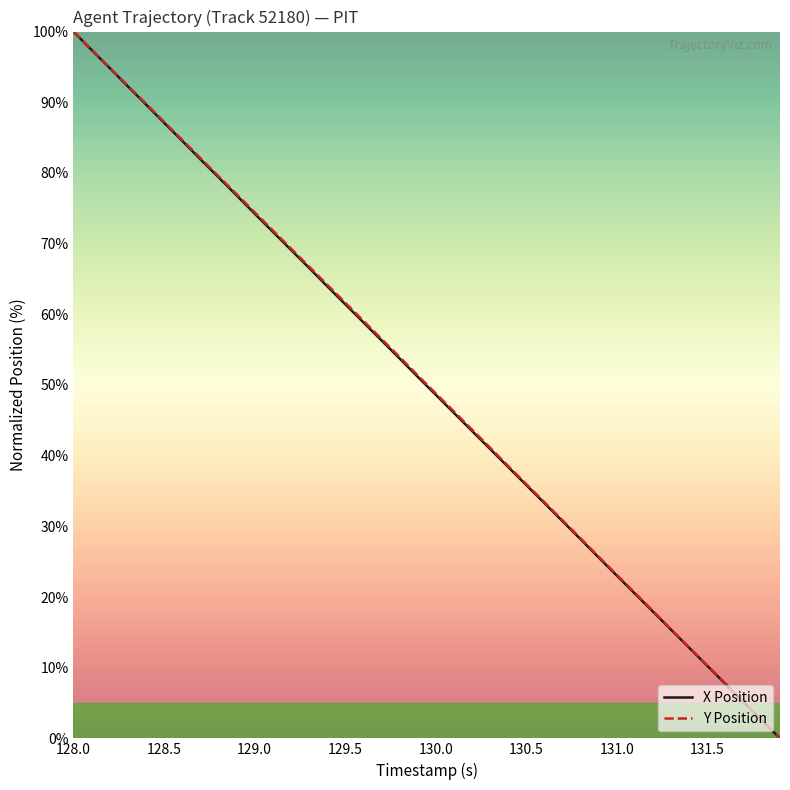

What is the highest value of the Y Position series?

100.0